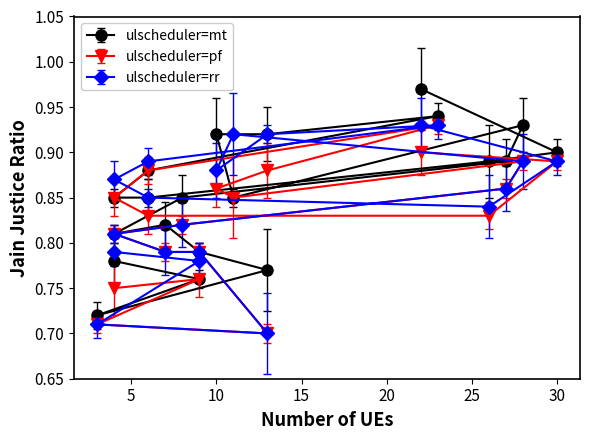

Between 13 and 9, which is larger?

13